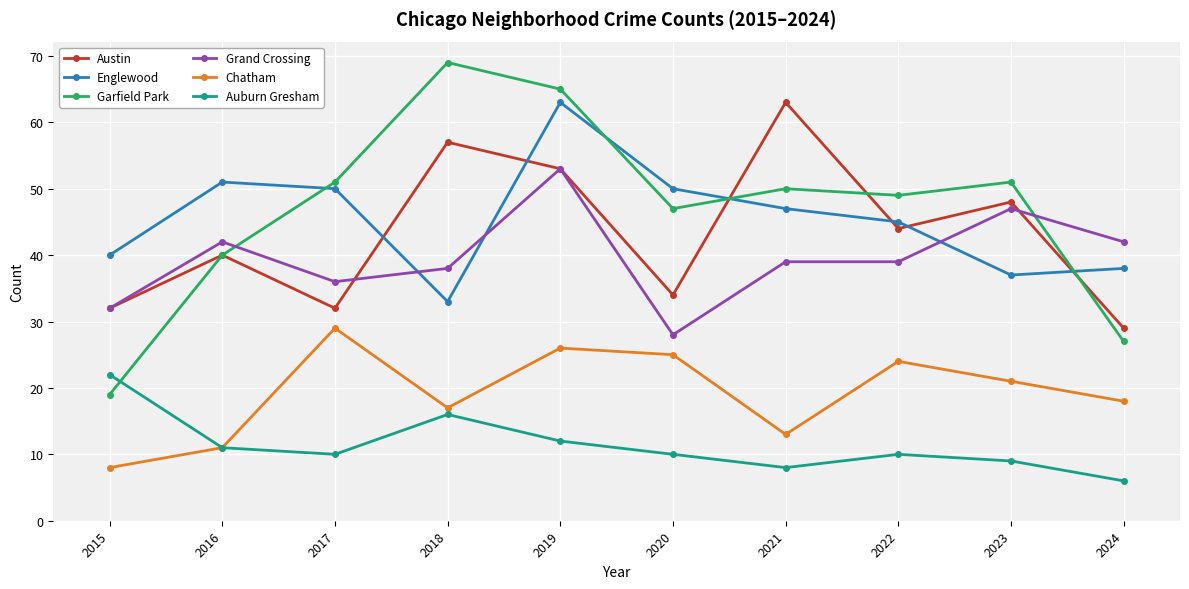

True or false: Austin has more than 1 interior local peaks.

True